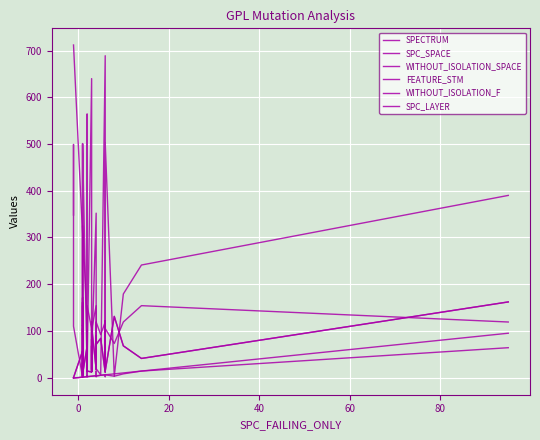

Count the number of categories in the chart.

40